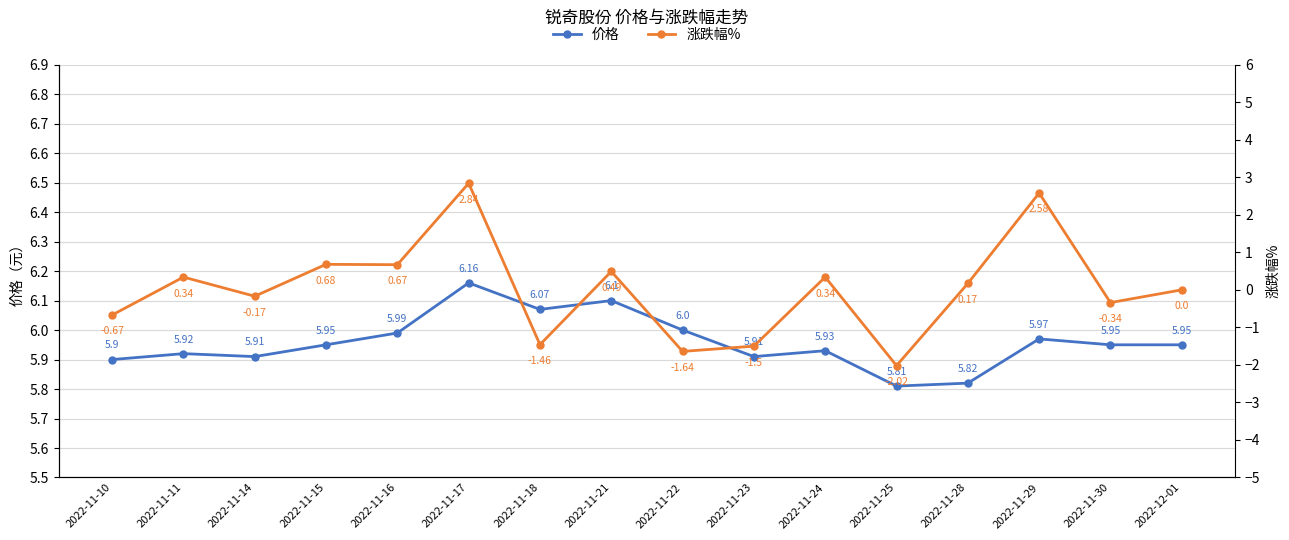

Reading left to right, list all the values displayed in this chart.

价格: 5.9	5.9	5.9	6.0	6.0	6.2	6.1	6.1	6.0	5.9	5.9	5.8	5.8	6.0	6.0	6.0
涨跌幅%: -0.7	0.3	-0.2	0.7	0.7	2.8	-1.5	0.5	-1.6	-1.5	0.3	-2.0	0.2	2.6	-0.3	0.0